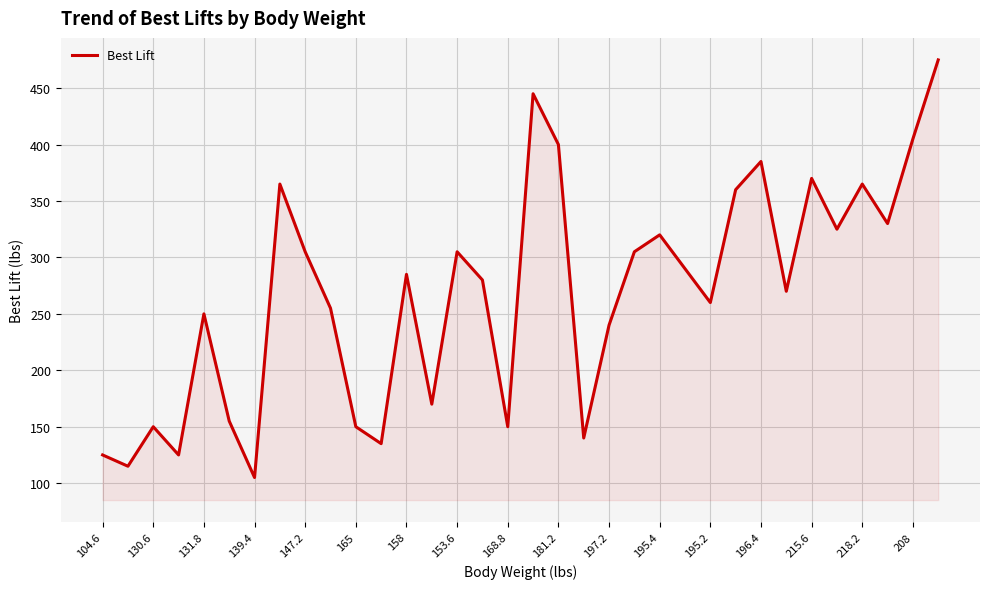

What is the maximum value shown in the chart?

475